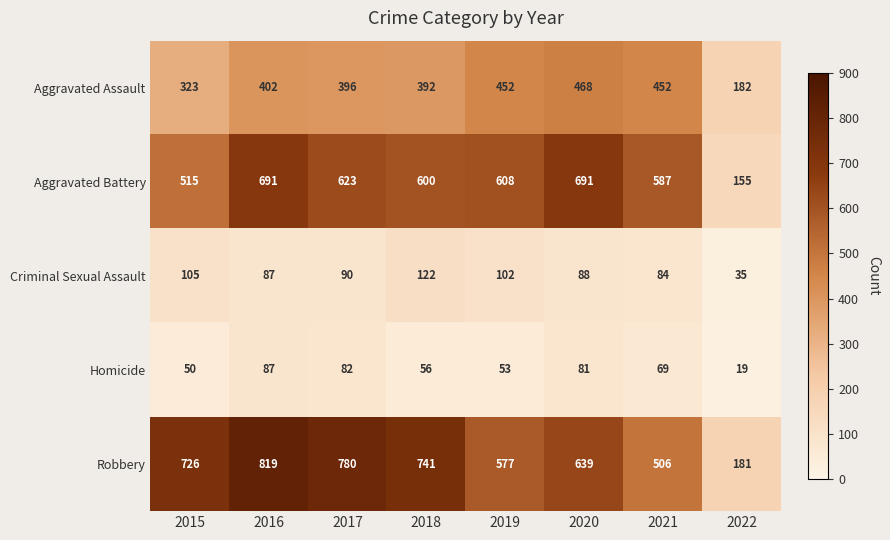

Where is Robbery nearest to the value 500?

2021